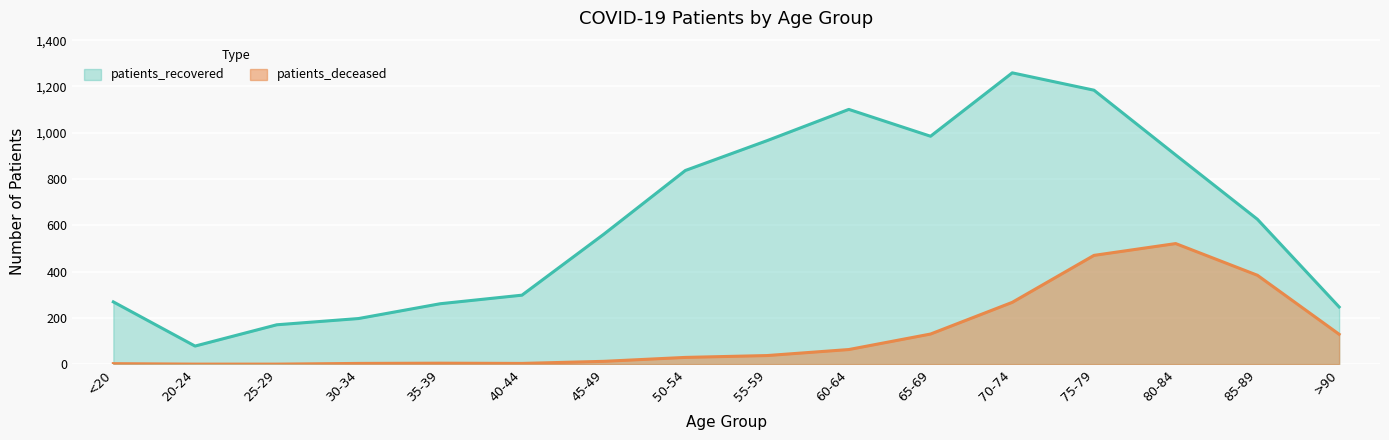

Count the number of data series in this chart.

2